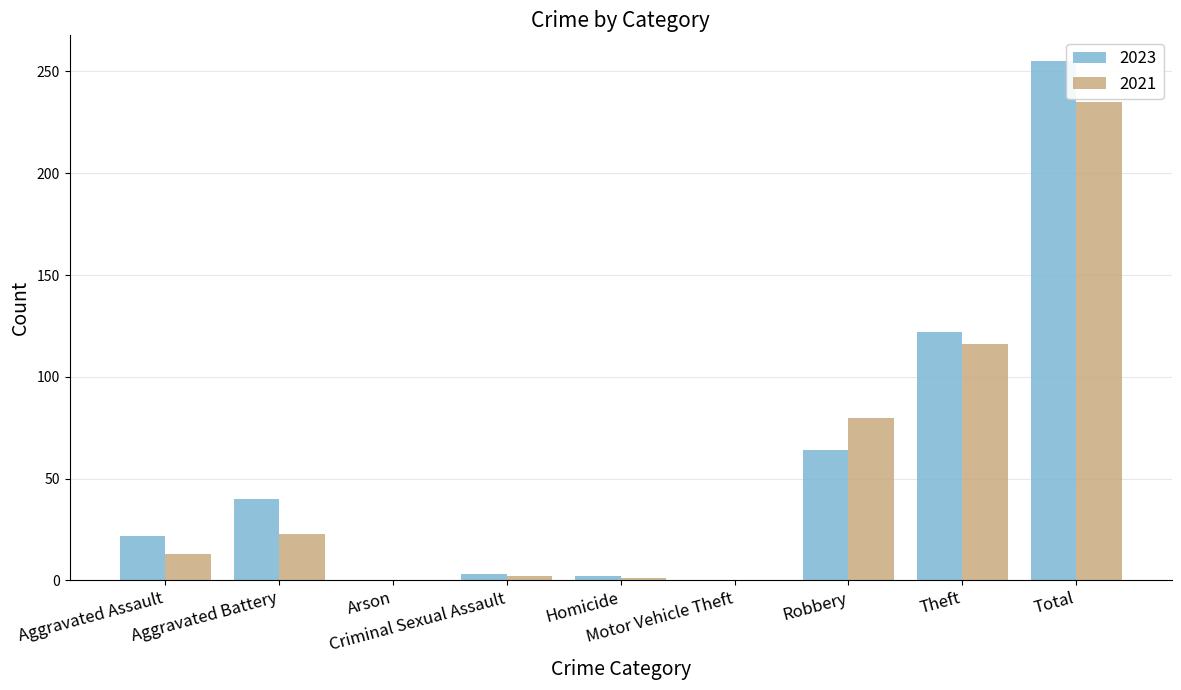

What are all the series names shown in the legend?

2023, 2021